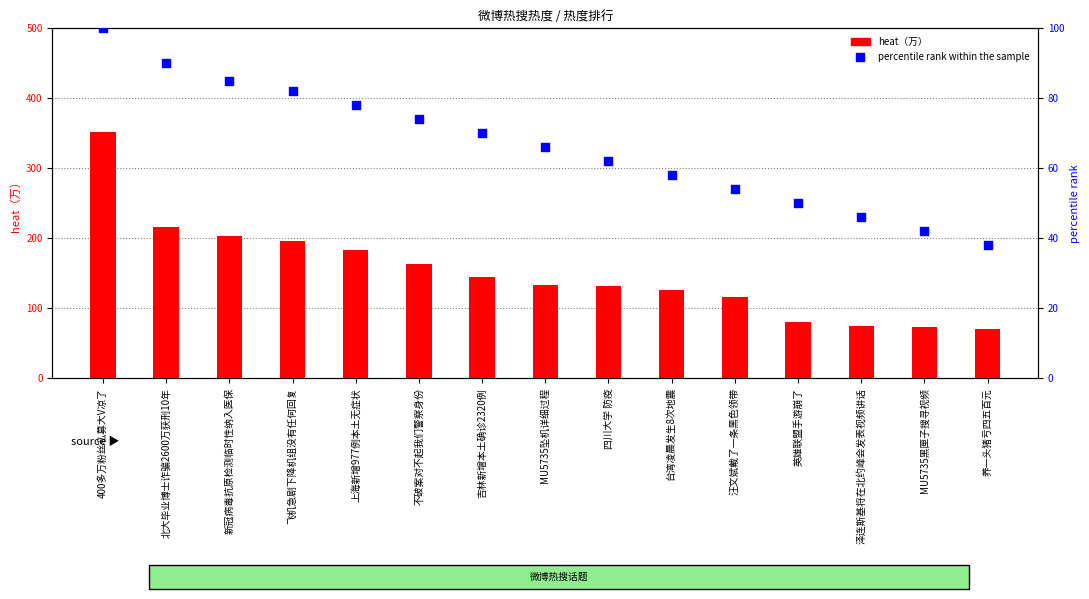

Which series reaches the maximum Y coordinate?

heat（万）